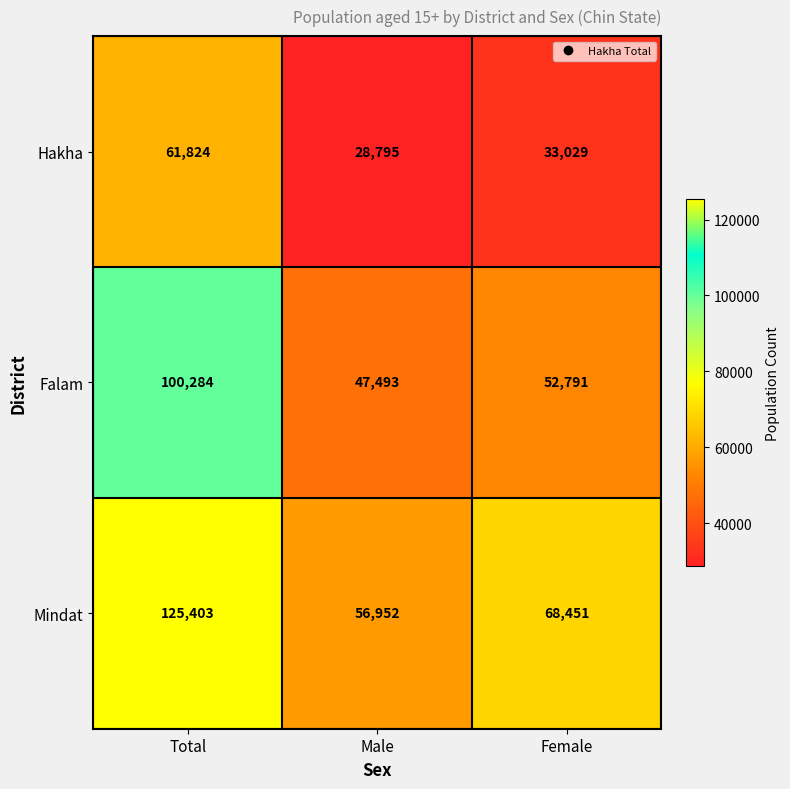

At how many categories does at least one series exceed 38280?

3